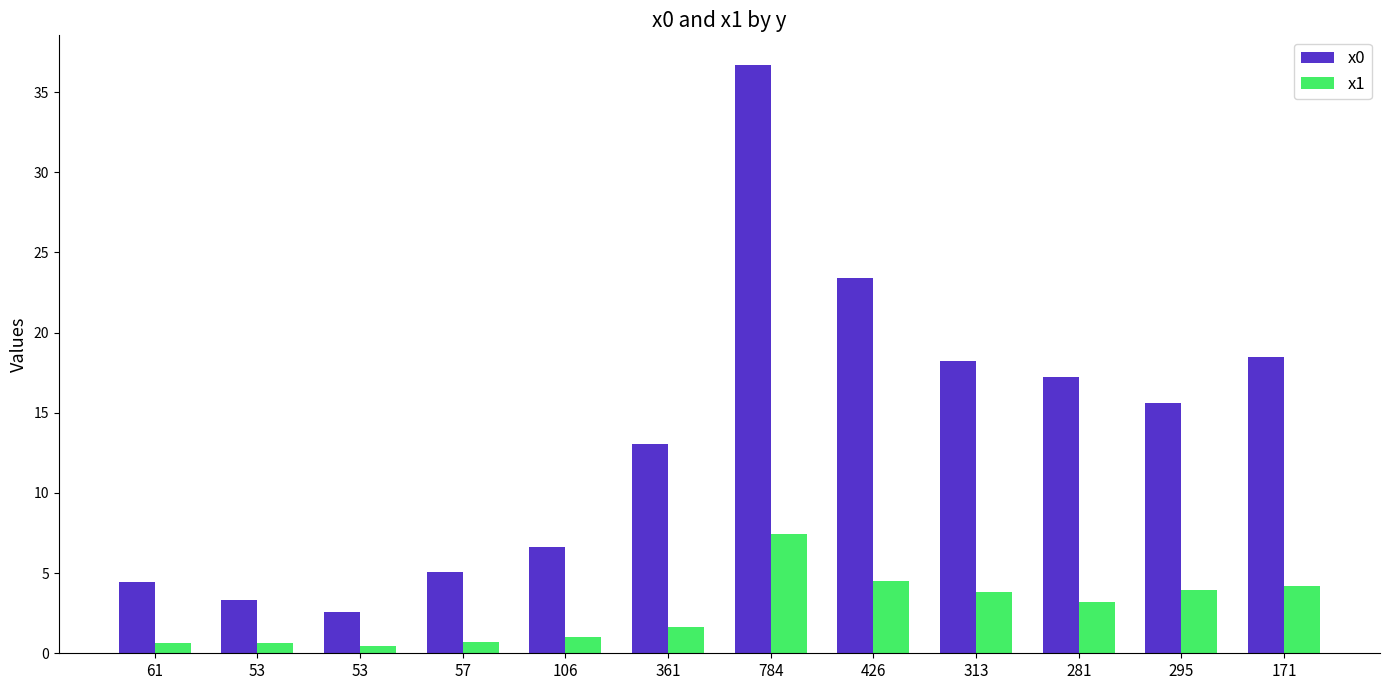

How many groups of bars are there?

12